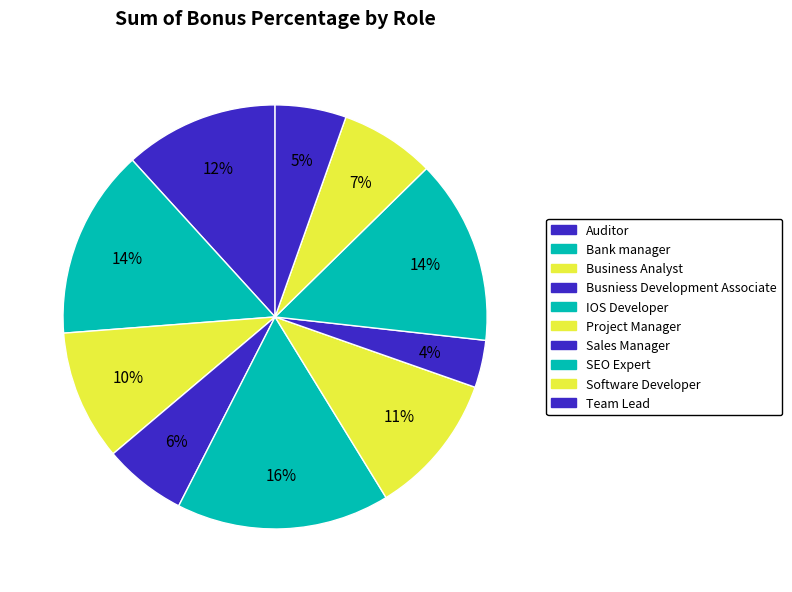

Do Business Analyst and Bank manager together represent more than half of the pie?

No